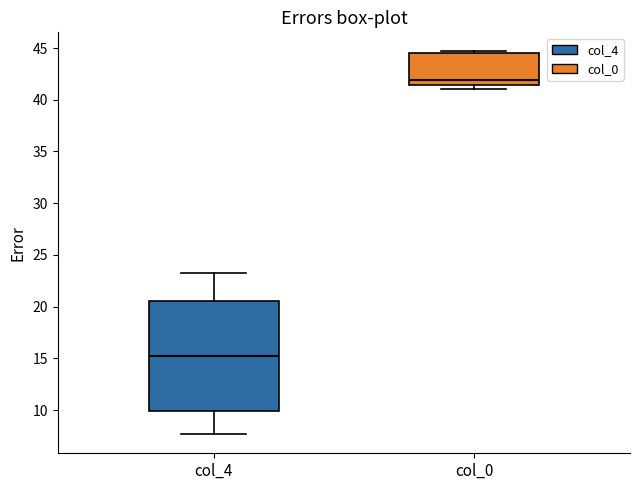

Which box's median line is the lowest?

col_4